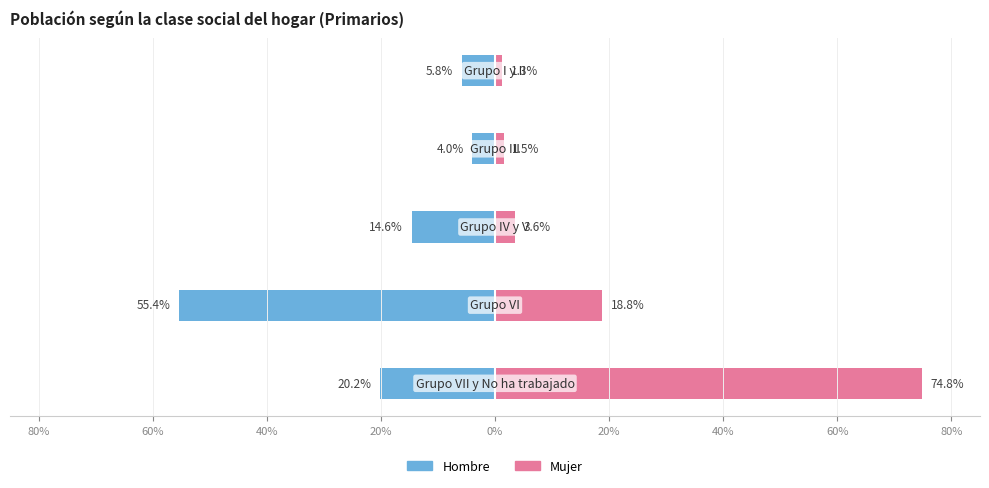

Is the value of Mujer at 40% greater than the value of Hombre at 60%?

Yes